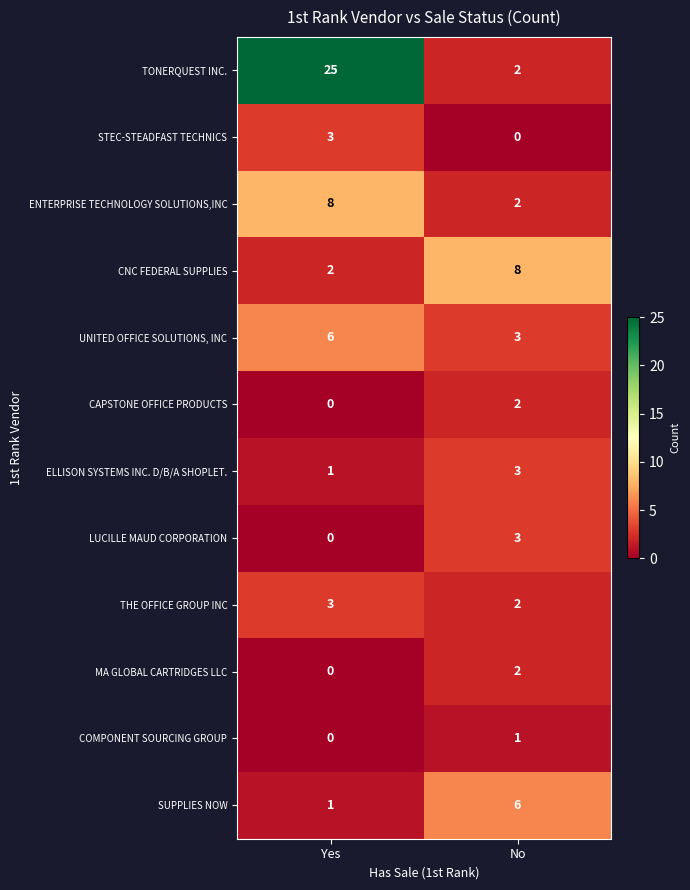

What is the difference between the STEC-STEADFAST TECHNICS values at No and Yes?

3